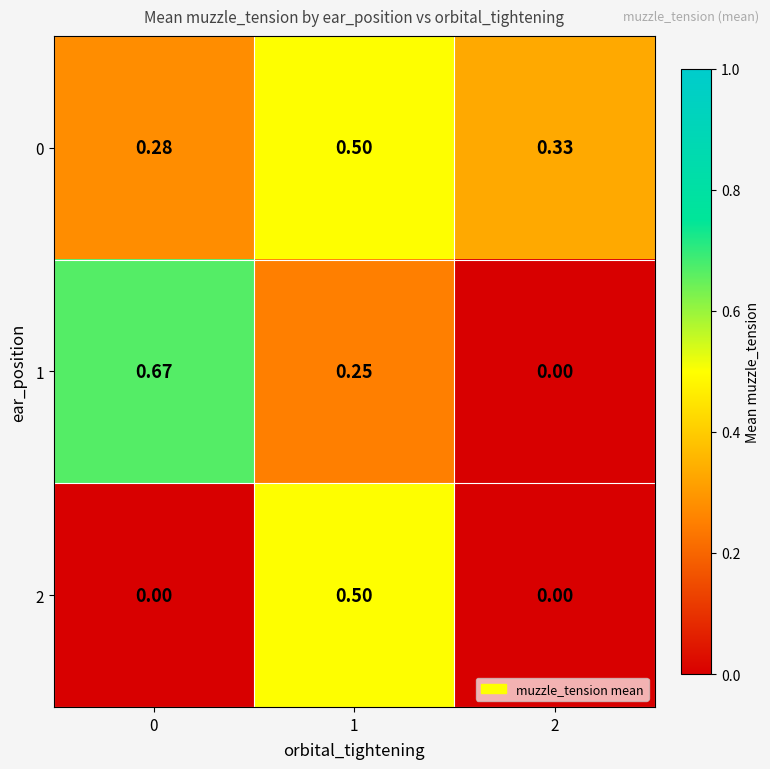

Is the value of 2 at 2 greater than the value of 0 at 1?

No